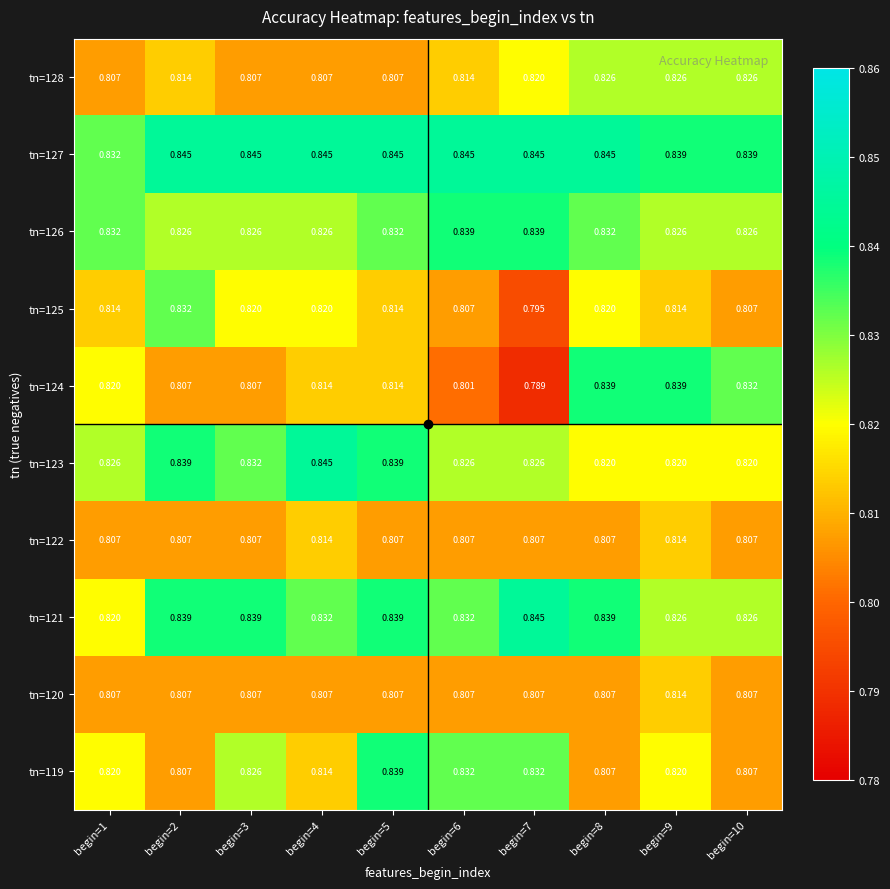

Is the value of tn=128 at begin=7 greater than the value of tn=121 at begin=3?

No